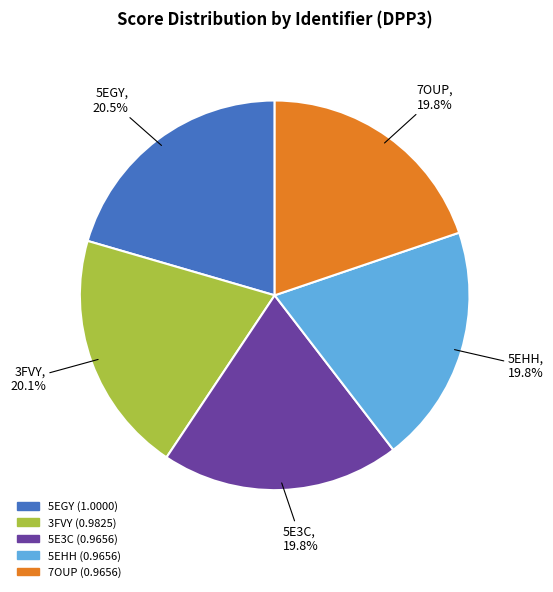

How many slices are in this pie chart?

5